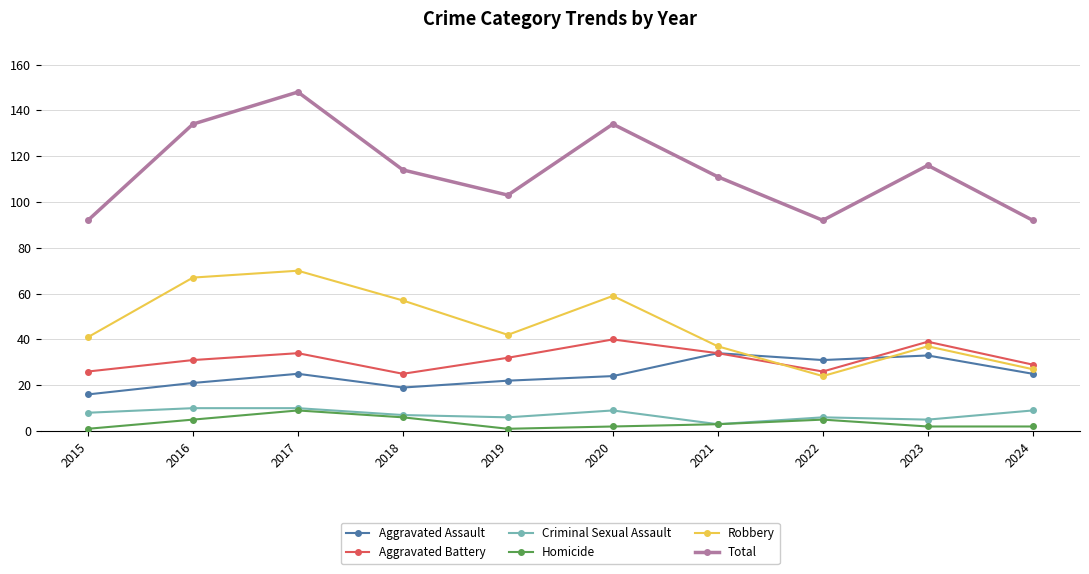

Rank the series at 2020 from lowest to highest value.

Homicide, Criminal Sexual Assault, Aggravated Assault, Aggravated Battery, Robbery, Total